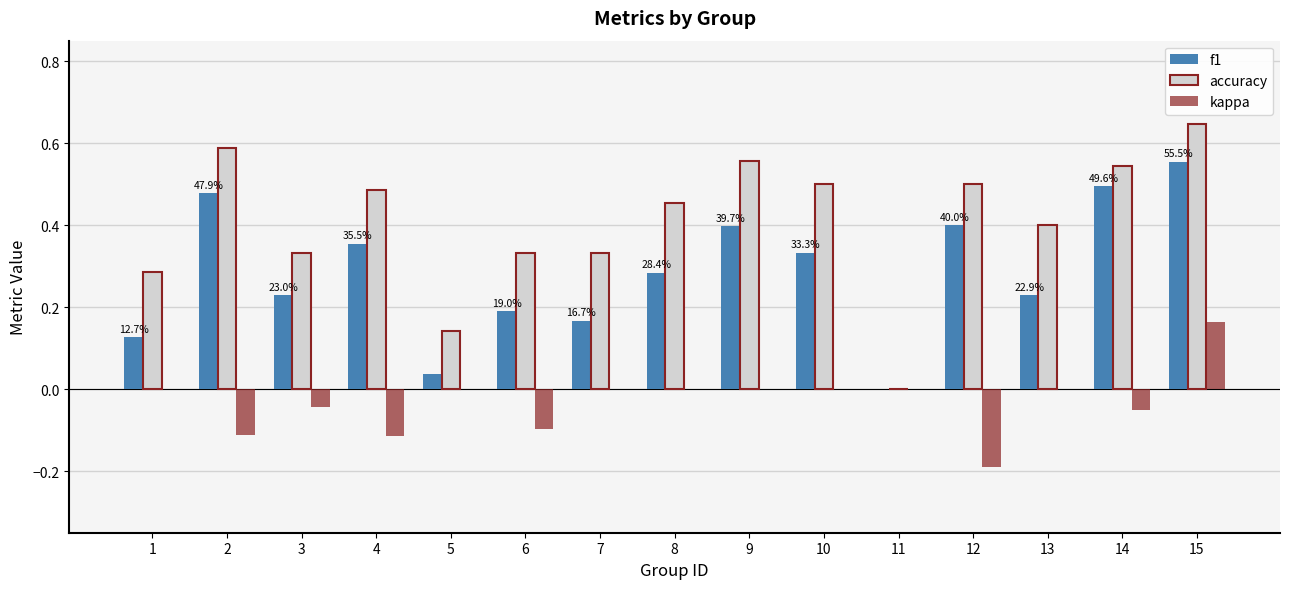

What is the sum of all f1 values?

4.3